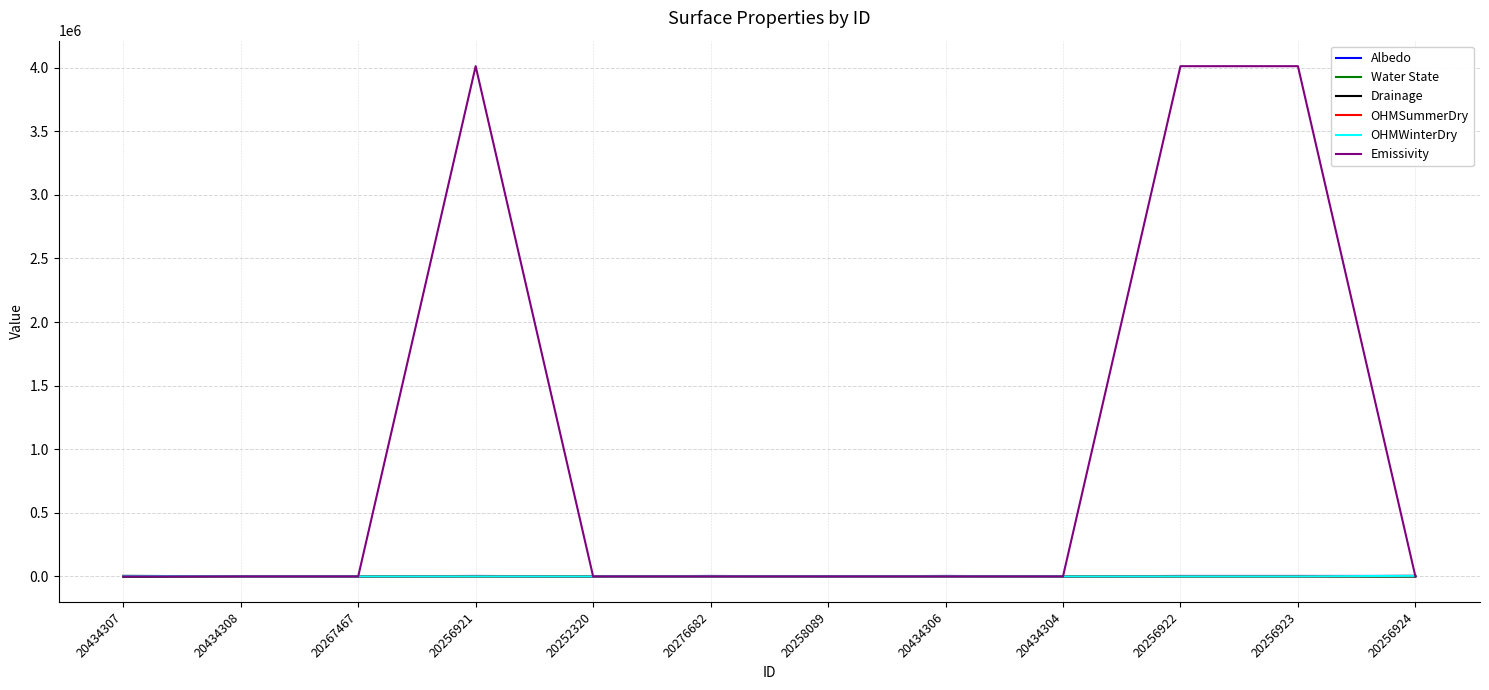

What is the approximate value of Drainage at 20252320?

455